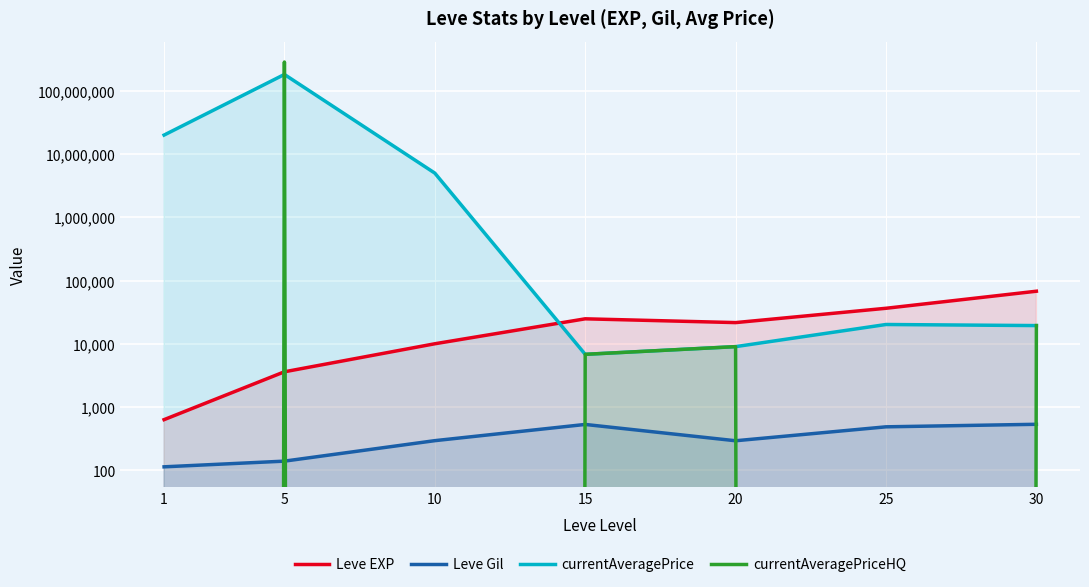

Does the chart display data point markers on the line(s)?

No